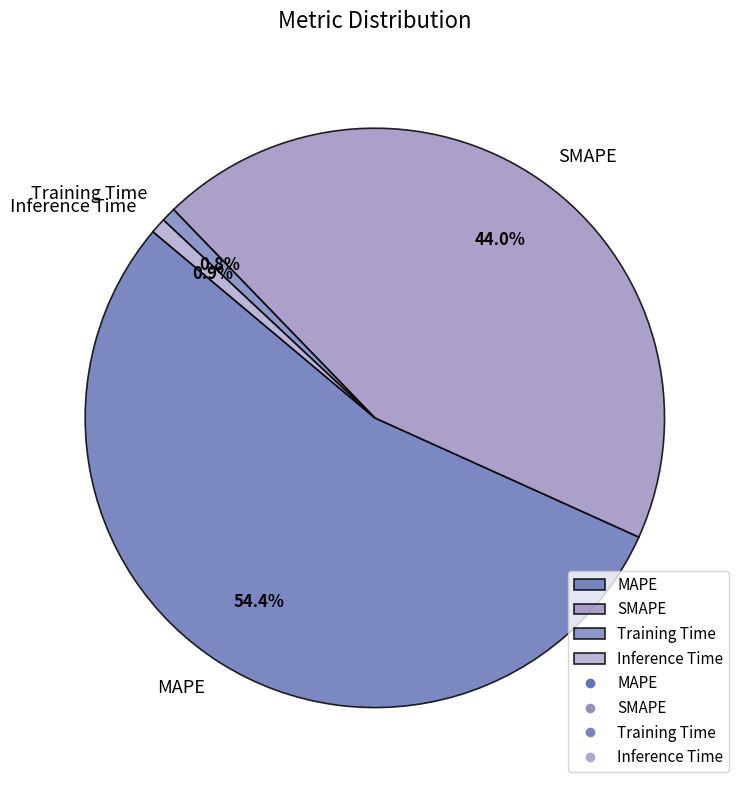

To the nearest percent, what is the difference between the largest and smallest slice percentages?

54%